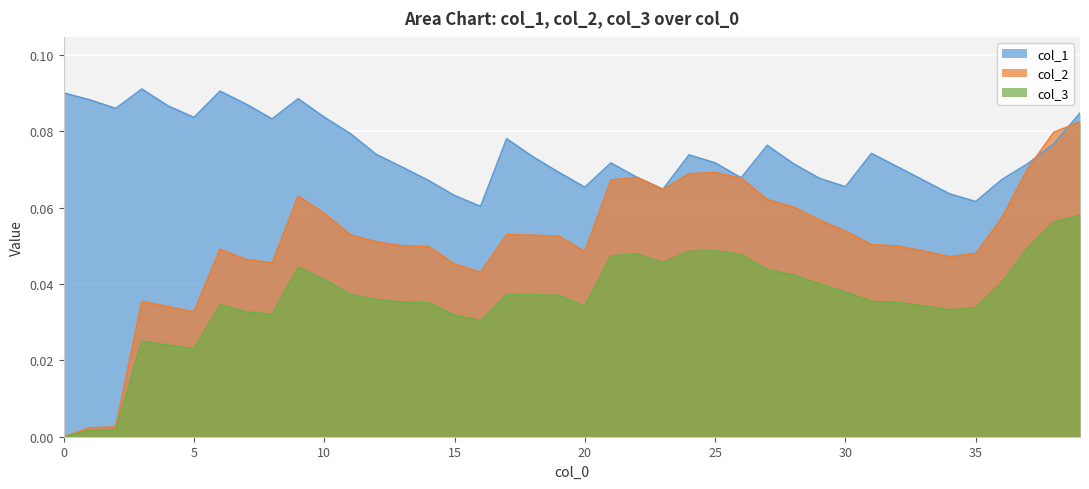

Reading left to right, what are all the values shown in this chart?

col_1: 0=0.1	1=0.1	2=0.1	3=0.1	4=0.1	5=0.1	6=0.1	7=0.1	8=0.1	9=0.1	10=0.1	11=0.1	12=0.1	13=0.1	14=0.1	15=0.1	16=0.1	17=0.1	18=0.1	19=0.1	20=0.1	21=0.1	22=0.1	23=0.1	24=0.1	25=0.1	26=0.1	27=0.1	28=0.1	29=0.1	30=0.1	31=0.1	32=0.1	33=0.1	34=0.1	35=0.1	36=0.1	37=0.1	38=0.1	39=0.1
col_2: 0=0.0	1=0.0	2=0.0	3=0.0	4=0.0	5=0.0	6=0.0	7=0.0	8=0.0	9=0.1	10=0.1	11=0.1	12=0.1	13=0.1	14=0.0	15=0.0	16=0.0	17=0.1	18=0.1	19=0.1	20=0.0	21=0.1	22=0.1	23=0.1	24=0.1	25=0.1	26=0.1	27=0.1	28=0.1	29=0.1	30=0.1	31=0.1	32=0.0	33=0.0	34=0.0	35=0.0	36=0.1	37=0.1	38=0.1	39=0.1
col_3: 0=0.0	1=0.0	2=0.0	3=0.0	4=0.0	5=0.0	6=0.0	7=0.0	8=0.0	9=0.0	10=0.0	11=0.0	12=0.0	13=0.0	14=0.0	15=0.0	16=0.0	17=0.0	18=0.0	19=0.0	20=0.0	21=0.0	22=0.0	23=0.0	24=0.0	25=0.0	26=0.0	27=0.0	28=0.0	29=0.0	30=0.0	31=0.0	32=0.0	33=0.0	34=0.0	35=0.0	36=0.0	37=0.0	38=0.1	39=0.1